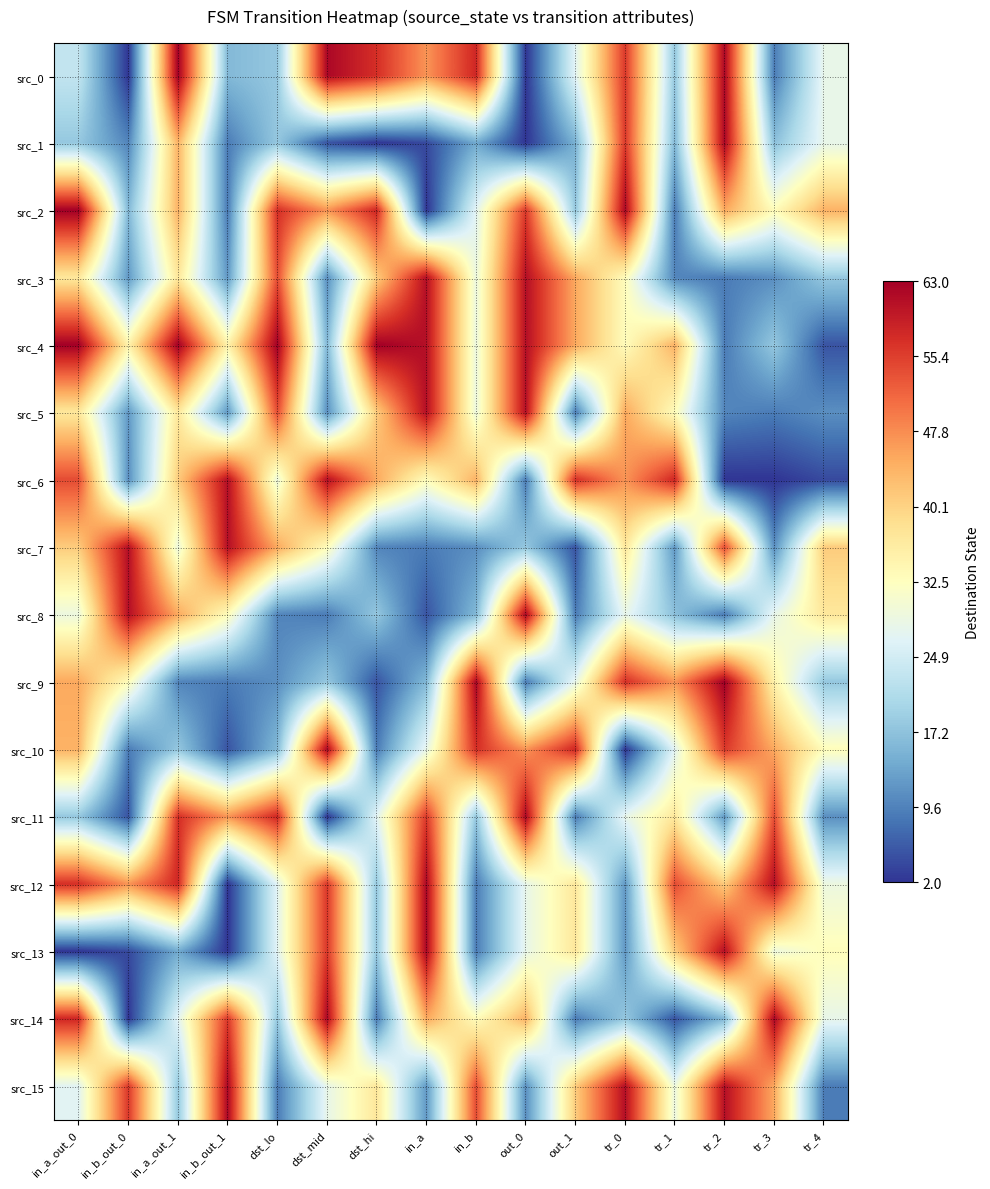

Which series changed the most between in_a_out_1 and tr_4?

src_4